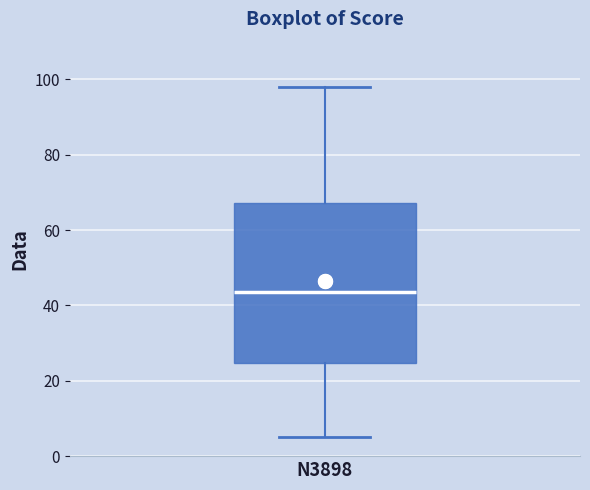

Transcribe this box plot: give where the median line is, the range the box spans, and where the two whiskers end, as read against the y-axis. The values are not printed on the chart, so give them approximately, as read against the axis.

median 44, box 24 to 68, whiskers 6 to 98